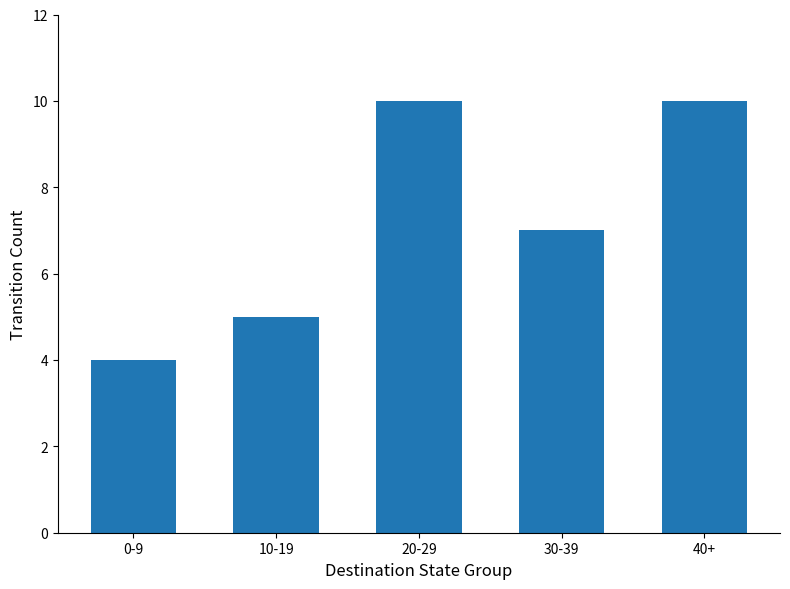

What is the label of the 4th bar from the right?

10-19